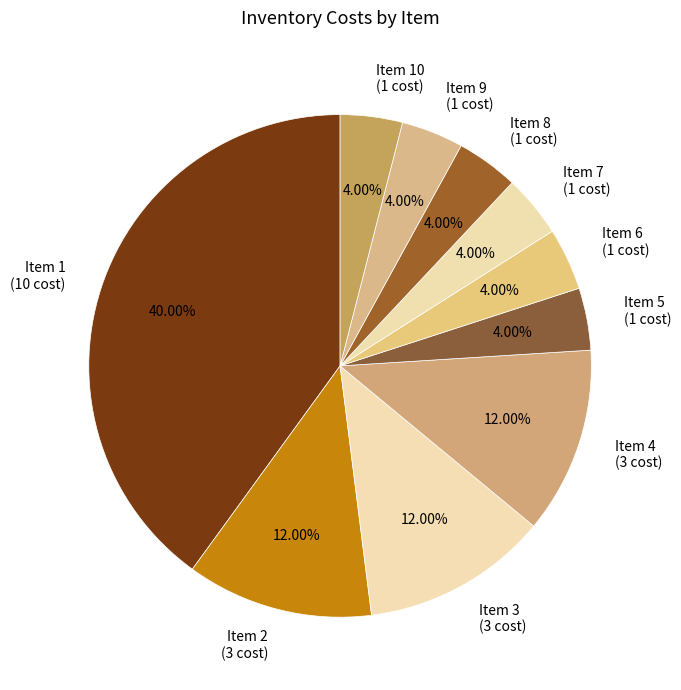

Is there a majority slice in this chart?

No